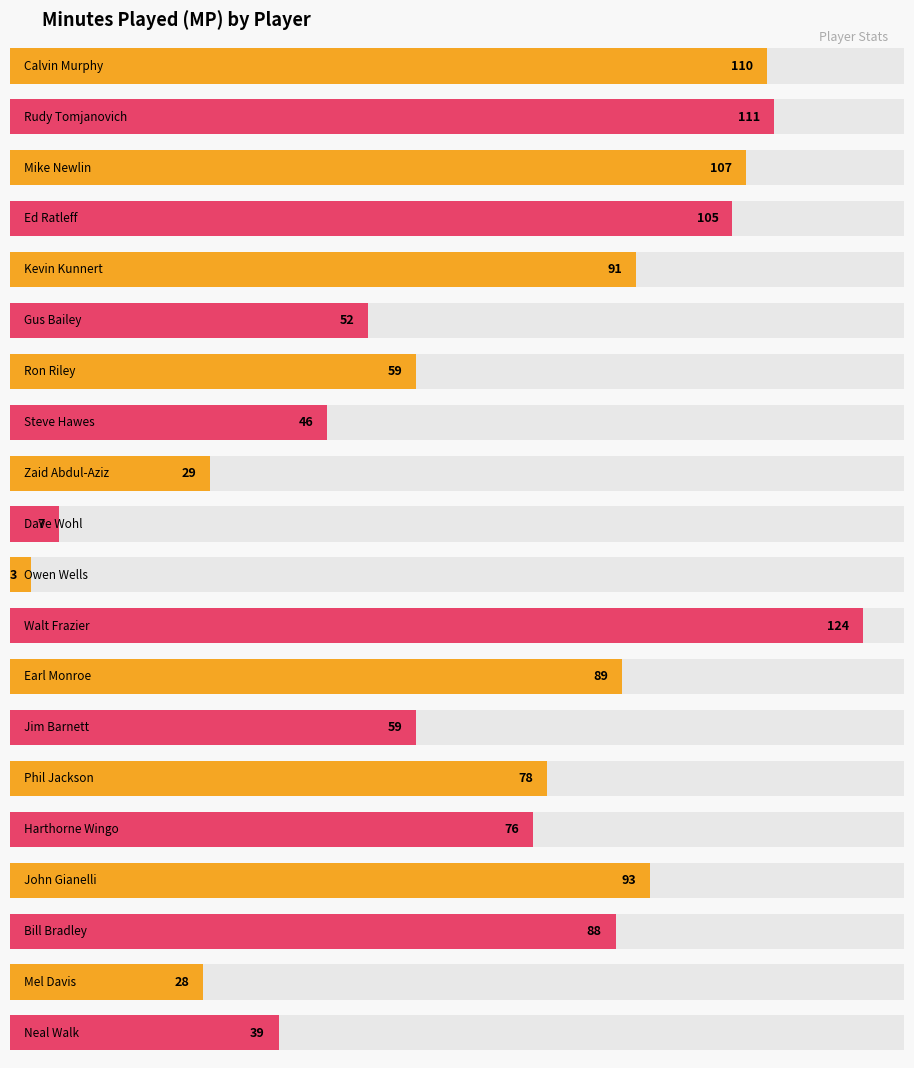

At which label does the data first exceed 78?

Calvin Murphy